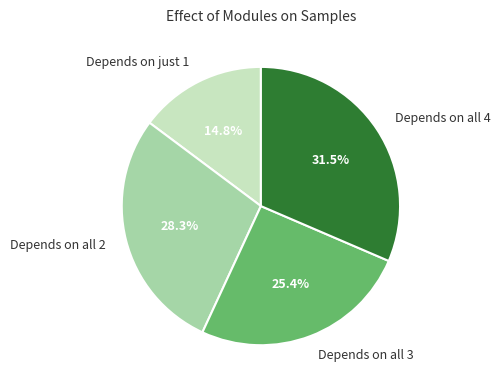

Does any single category account for the majority?

No